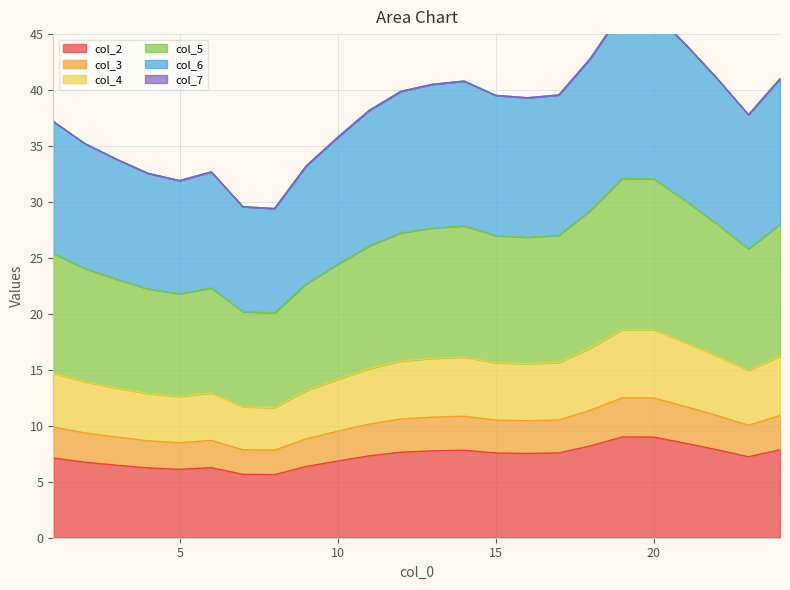

Is it true that col_2 equals 7.6 at 15?

True